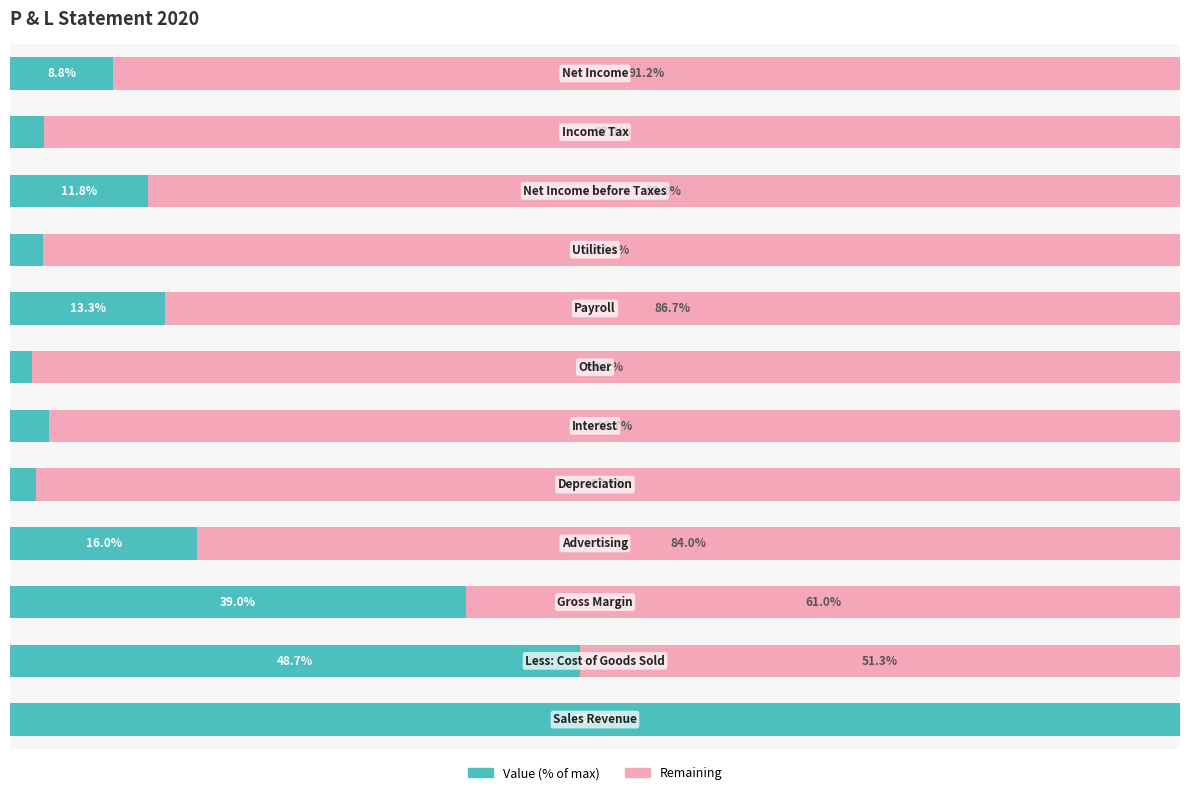

What is the value of the Value bar at the 9th from the left?

2.8